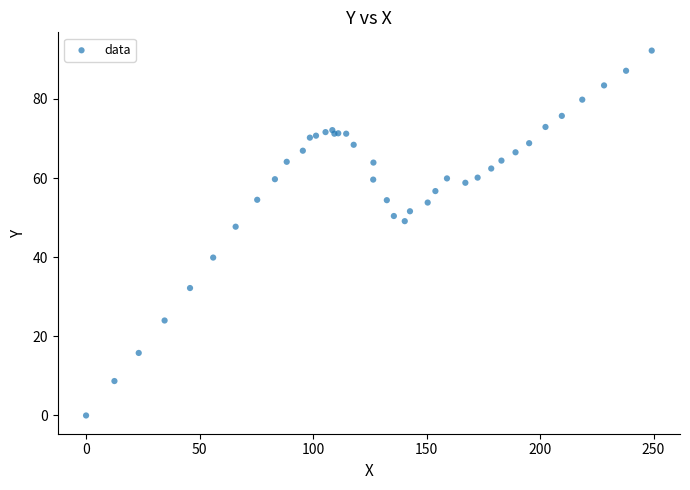

What Y value in the scatter plot is closest to 46?

47.7